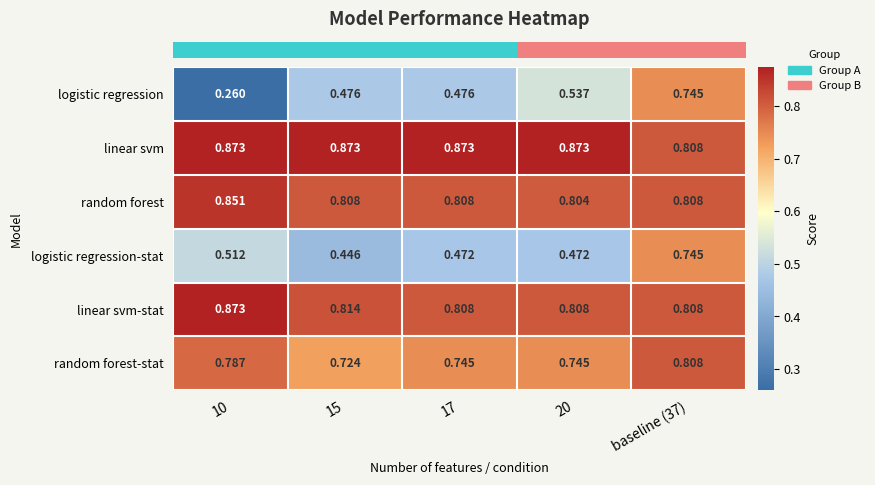

Between 15 and baseline (37), which series saw the biggest shift?

logistic regression-stat